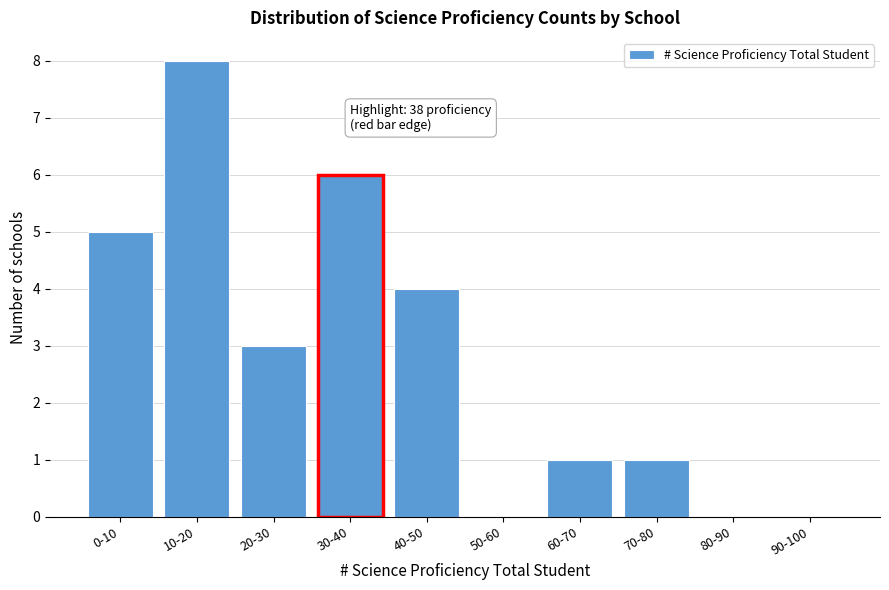

Reading right to left, list all the values displayed in this chart.

90-100=0	80-90=0	70-80=1	60-70=1	50-60=0	40-50=4	30-40=6	20-30=3	10-20=8	0-10=5